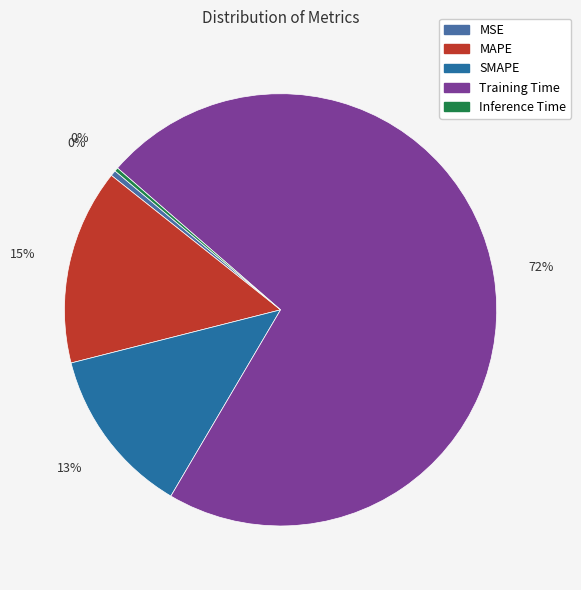

To the nearest percent, what is the combined percentage of MAPE and MSE?

15%